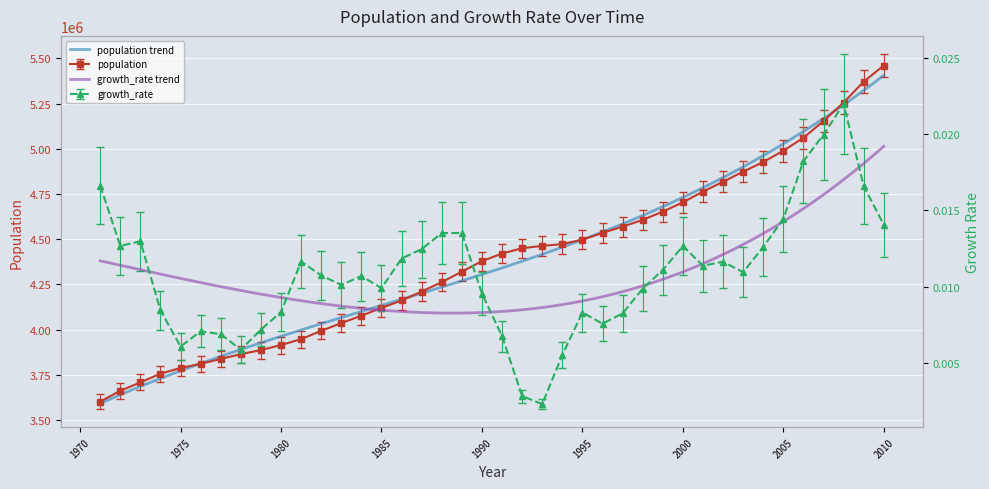

What is the sum of all growth_rate values?

0.5